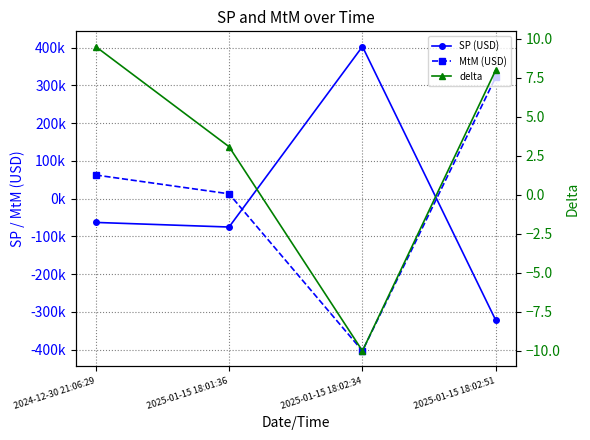

The value of MtM (USD) at 2025-01-15 18:01:36 is 7009.8. True or false?

False